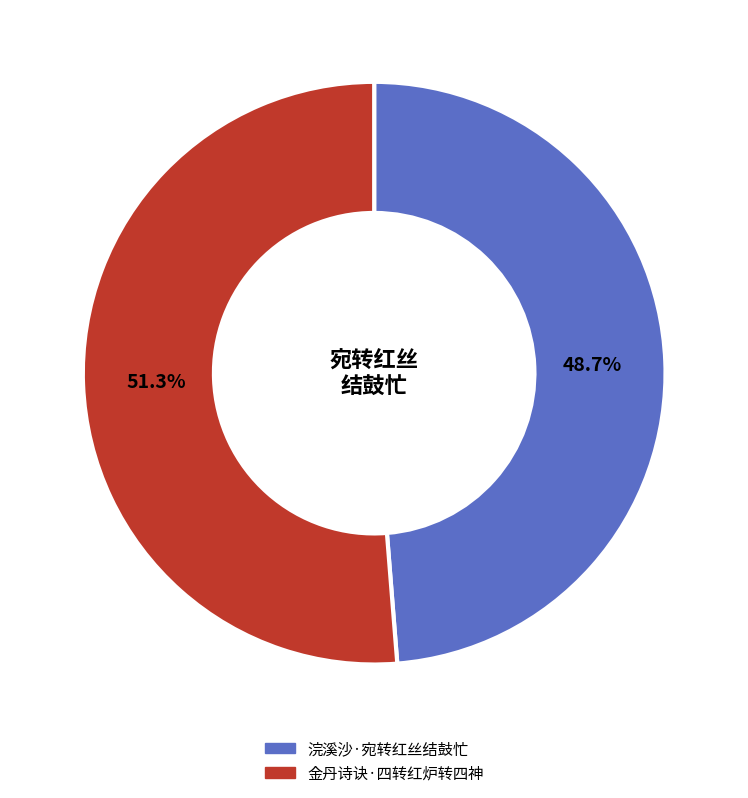

Which has a higher value, 浣溪沙·宛转红丝结鼓忙 or 金丹诗诀·四转红炉转四神?

金丹诗诀·四转红炉转四神